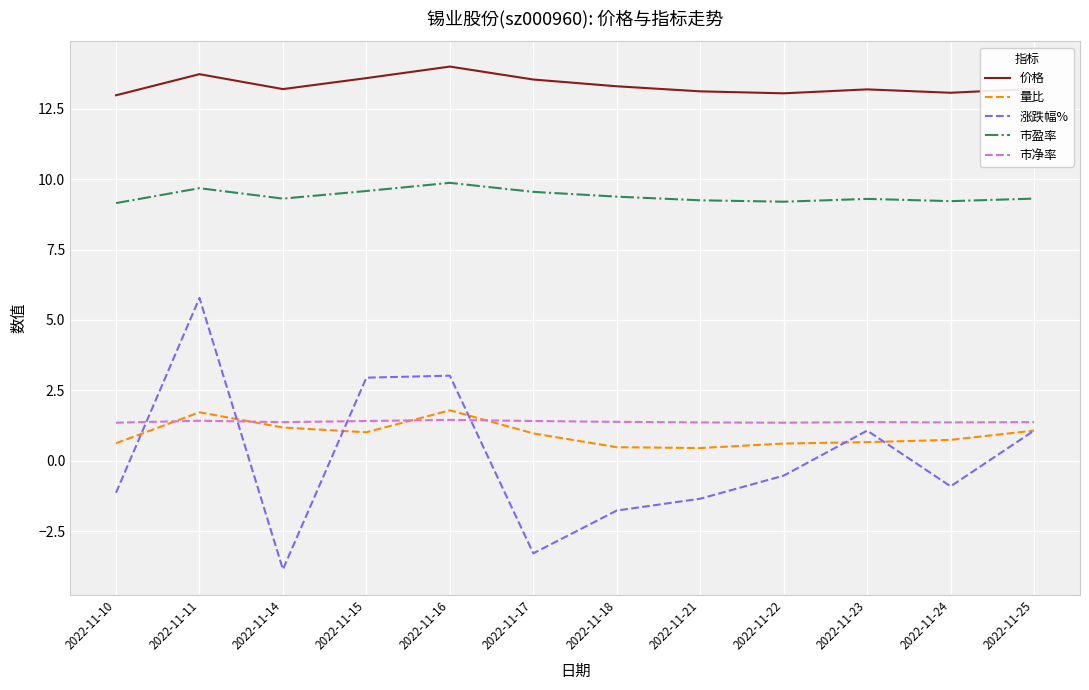

Is the value of 价格 at 2022-11-10 greater than the value of 市盈率 at 2022-11-21?

Yes